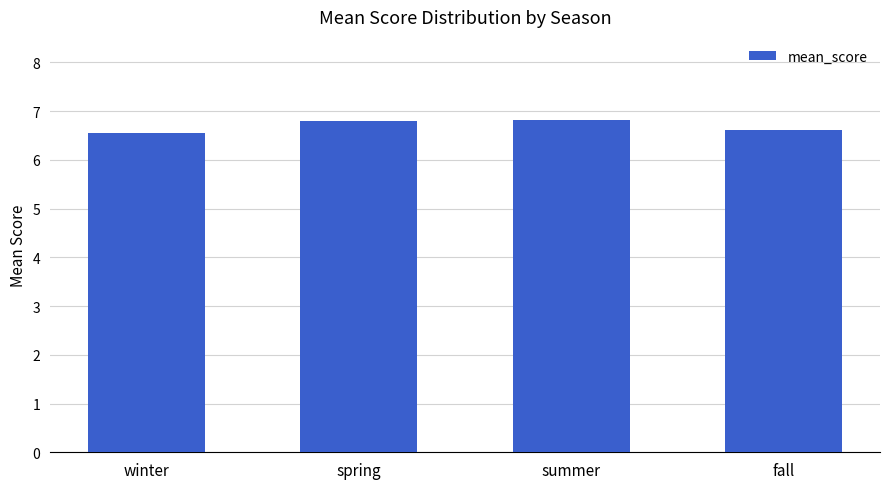

How many values are between 6 and 7?

4